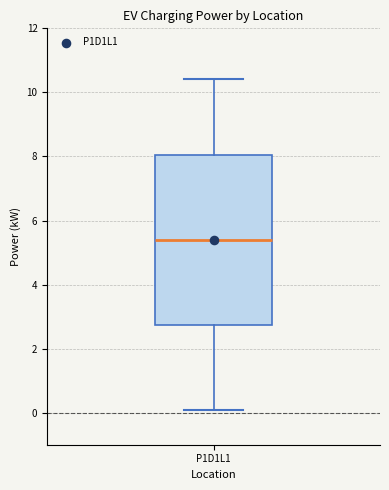

Transcribe this box plot: give where the median line is, the range the box spans, and where the two whiskers end, as read against the y-axis. The values are not printed on the chart, so give them approximately, as read against the axis.

median 5.4, box 2.8 to 8.0, whiskers 0.0 to 10.4